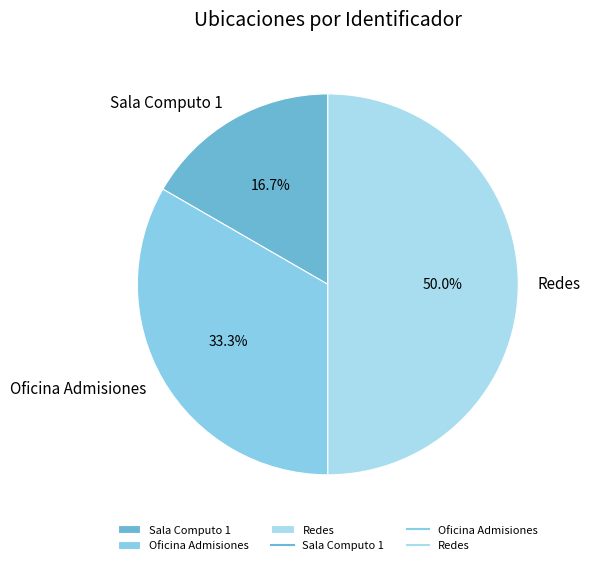

How many segments does this pie chart have?

3